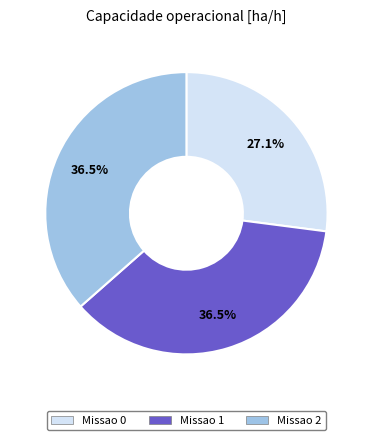

How many slices are in this pie chart?

3